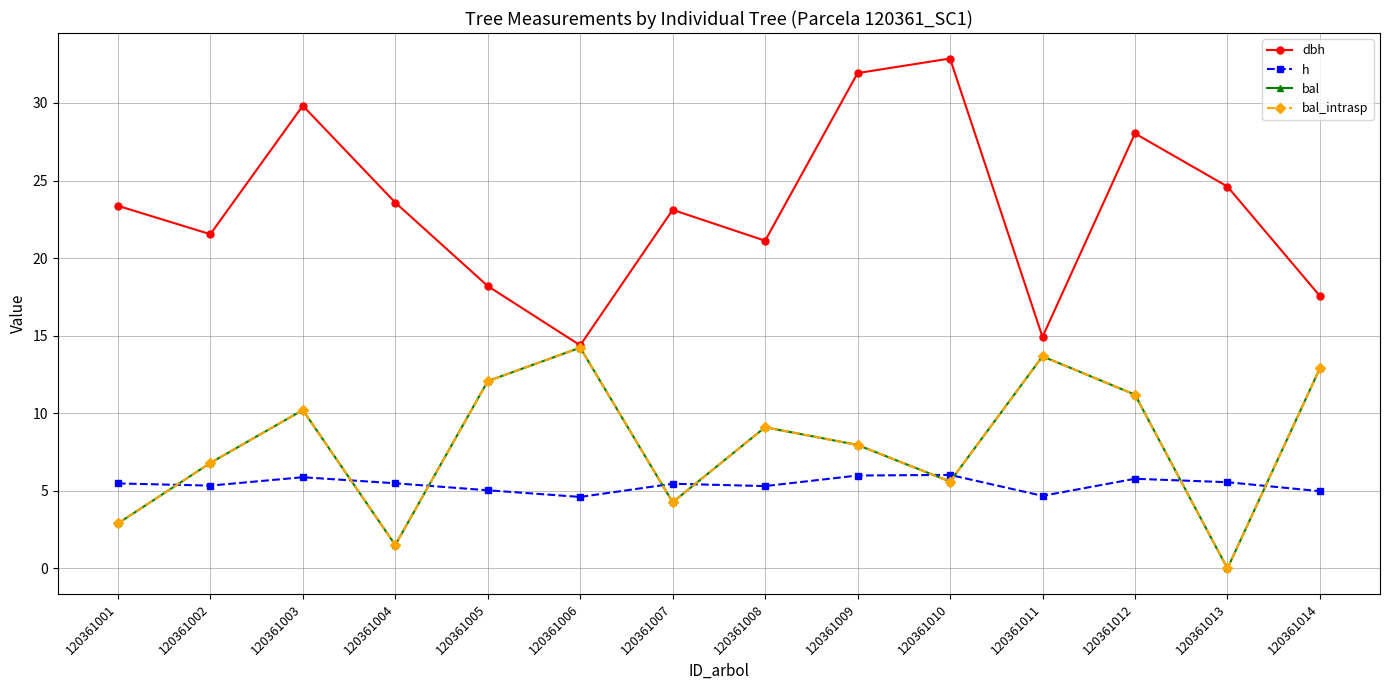

Is it true that dbh equals 18.2 at 120361005?

True